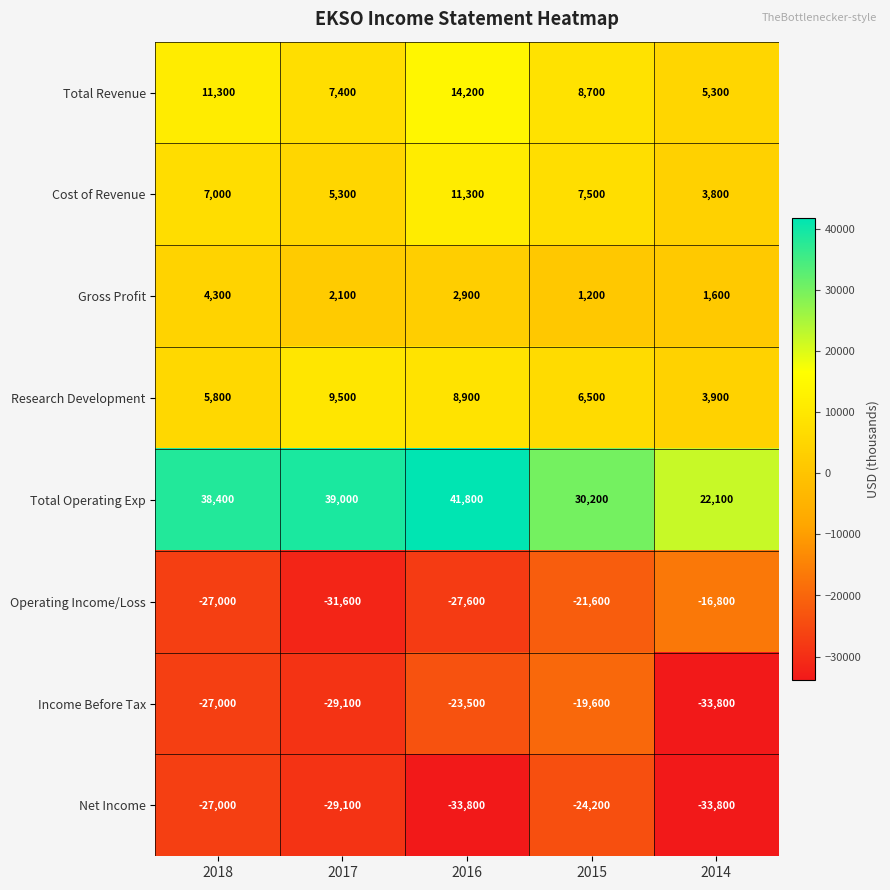

Between 2018 and 2016, which series saw the biggest shift?

Net Income